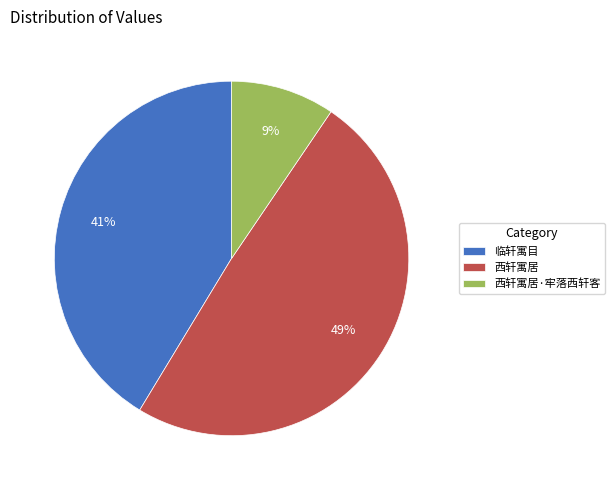

Does 临轩寓目 represent more than half of the total?

No